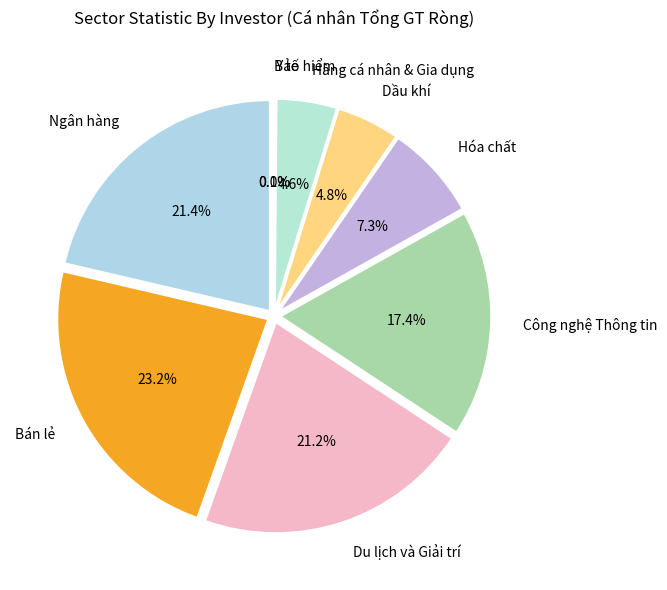

Combined, what portion of the pie is Bán lẻ L2 and Dầu khí L2?

28.0%